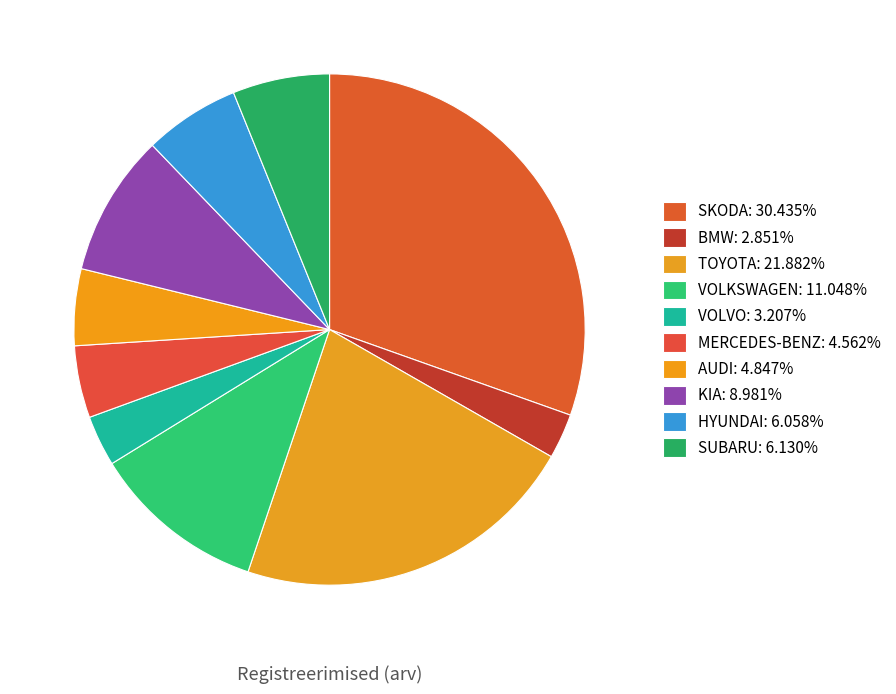

Is it true that VOLVO is 10% of the pie?

False